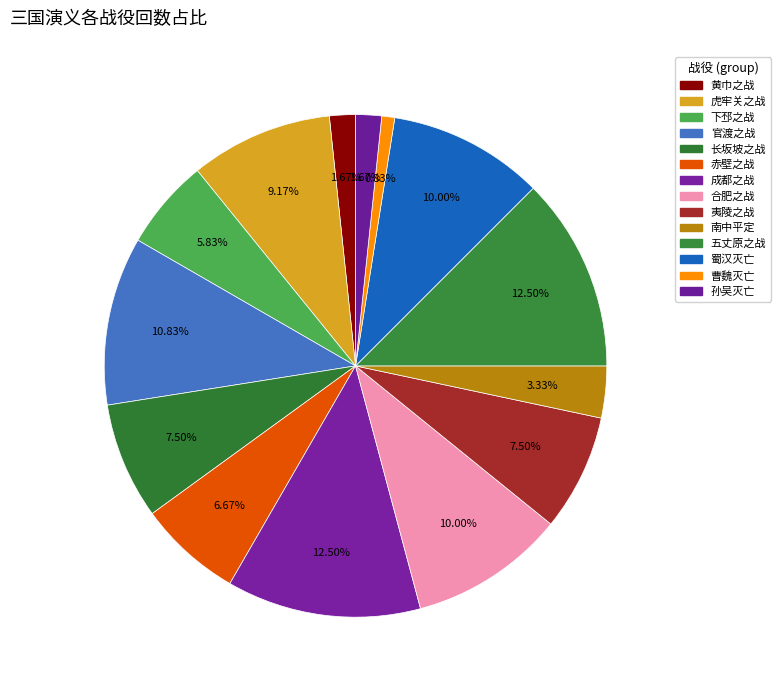

What percentage is the 孙吴灭亡 slice, to the nearest percent?

2%